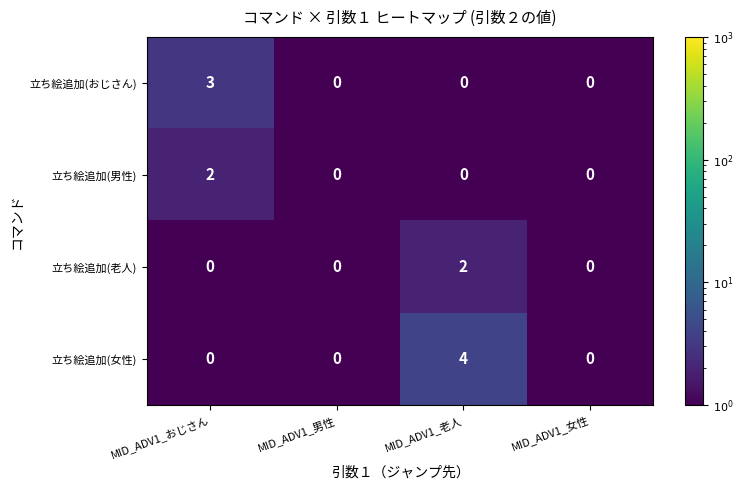

The 立ち絵追加(男性) series shows 0 at MID_ADV1_老人. True or false?

True